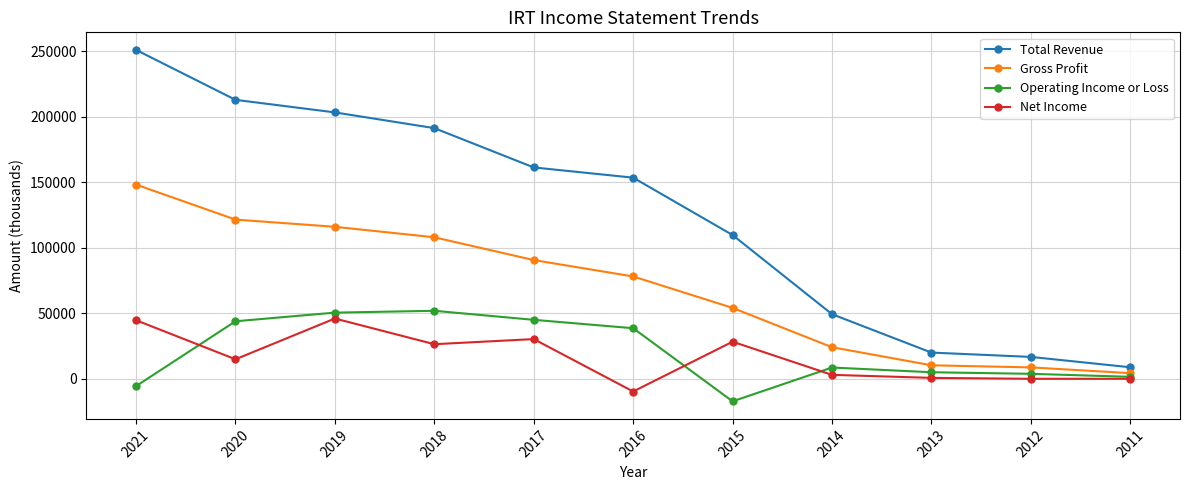

Is it true that Net Income equals 600 at 2013?

True